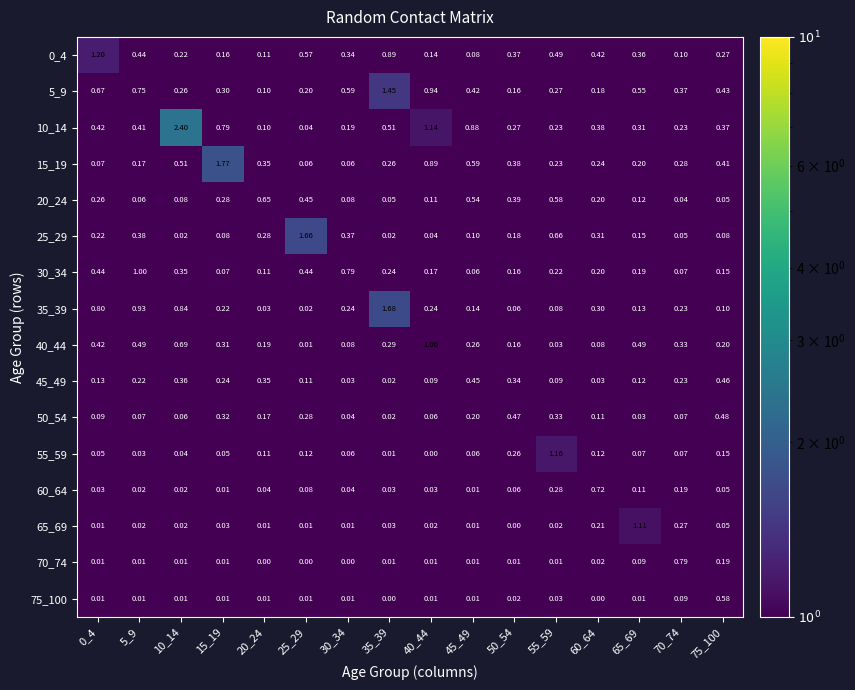

What is the difference between the highest and lowest values at 5_9?

1.0